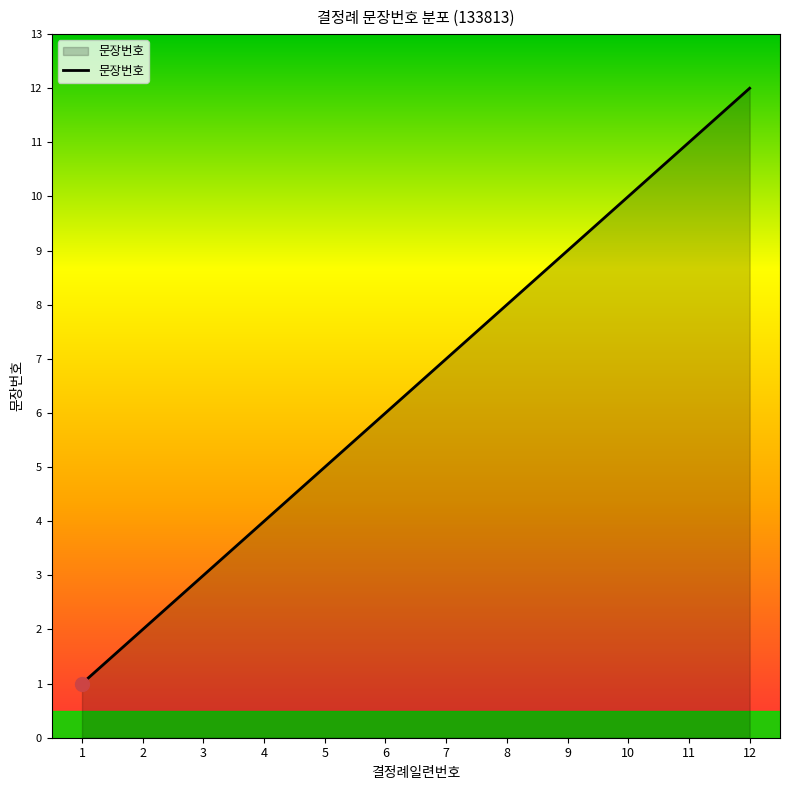

What is the greatest value displayed?

12